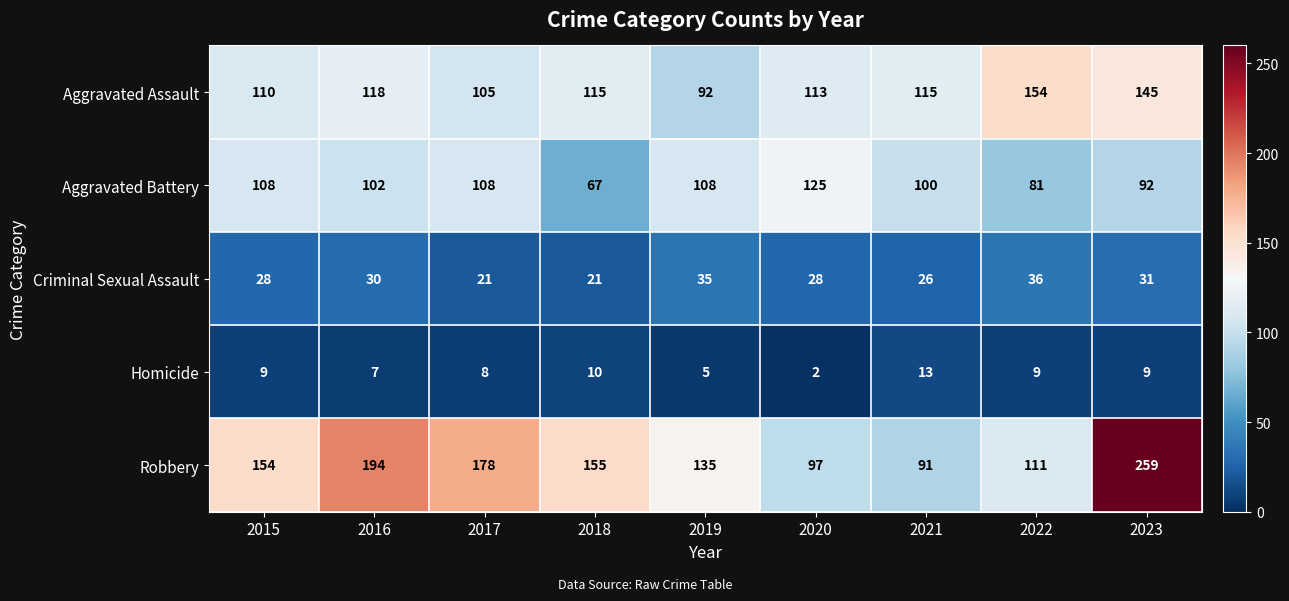

What is the difference between the second highest and second lowest values in the Criminal Sexual Assault series?

14